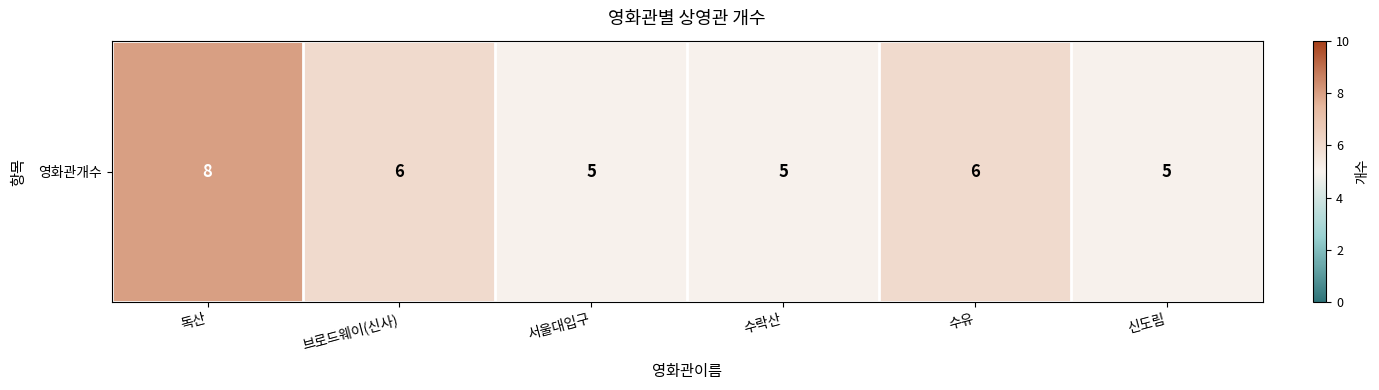

What is the difference between the maximum and minimum values?

3